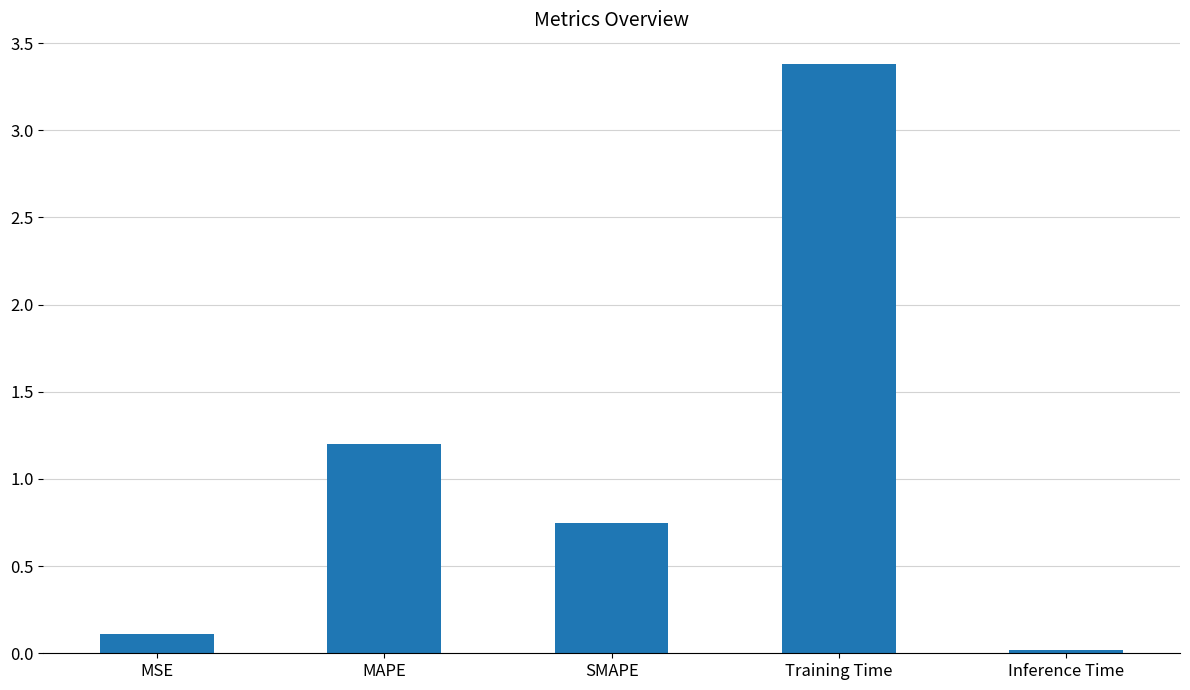

What is the sum of the values at Inference Time and MAPE?

1.2